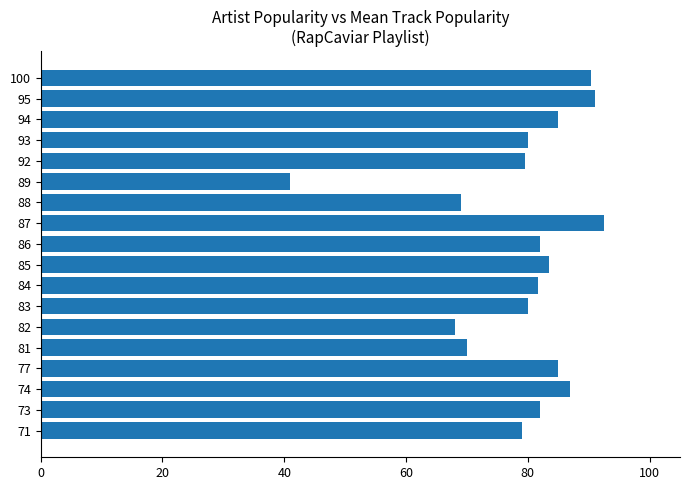

Is it true that the value at 95 is 128.3?

False